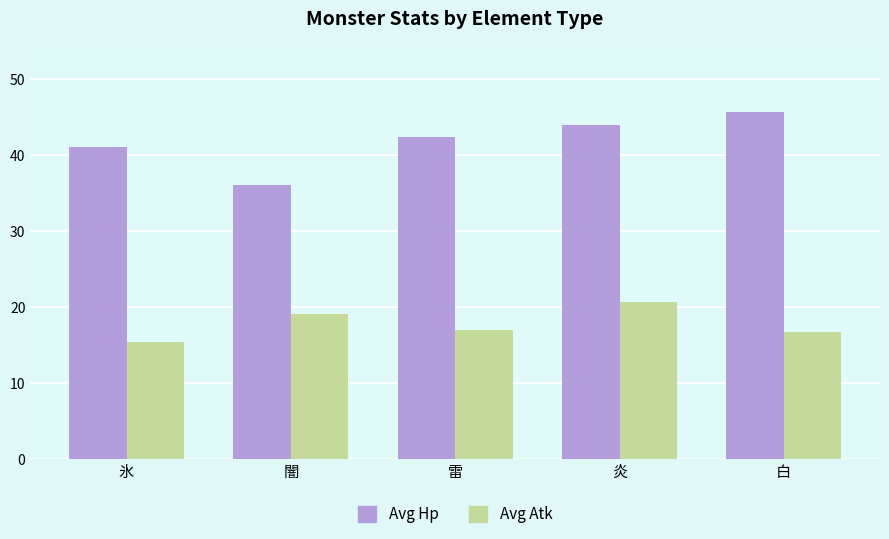

Does the chart contain stacked bars?

No